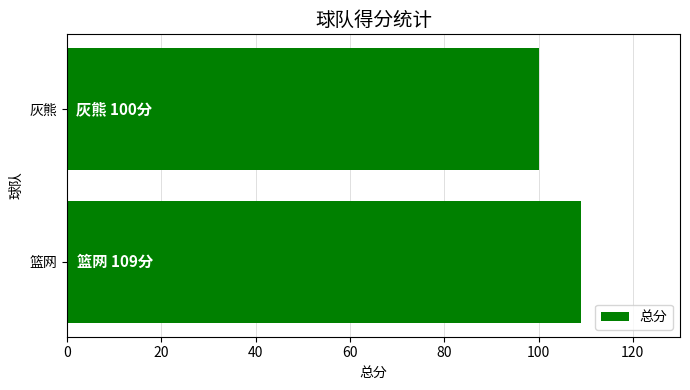

What is the maximum value shown in the chart?

109